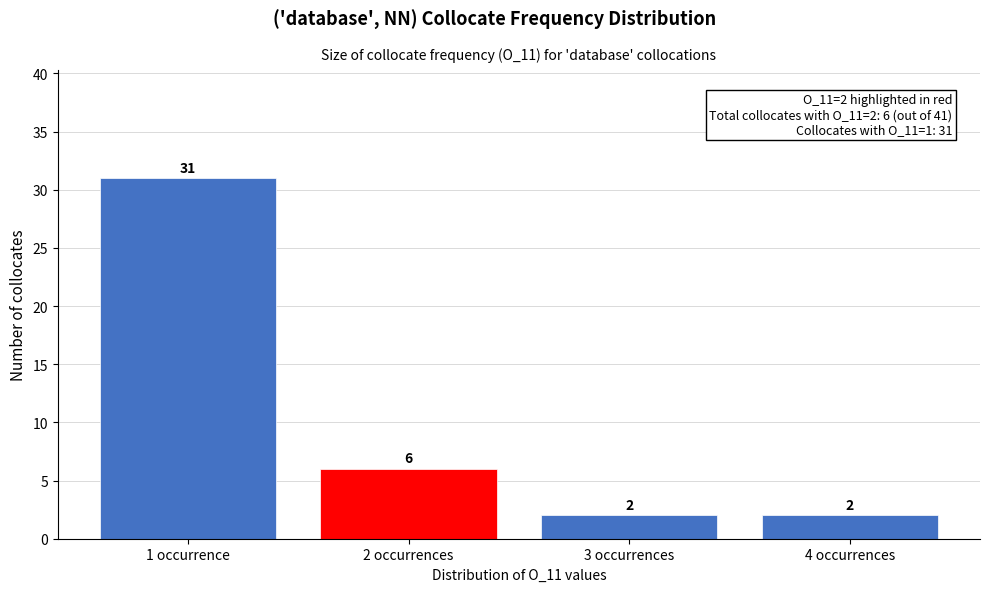

Reading left to right, what are all the values shown in this chart?

31	6	2	2